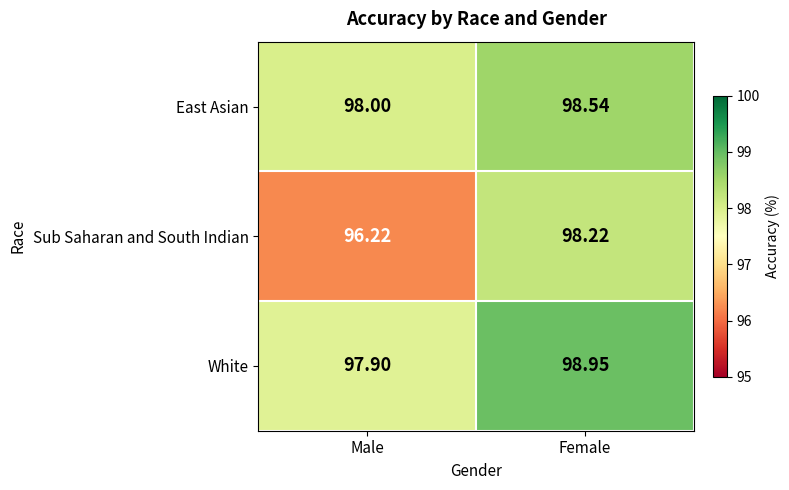

Count the number of categories in the chart.

2